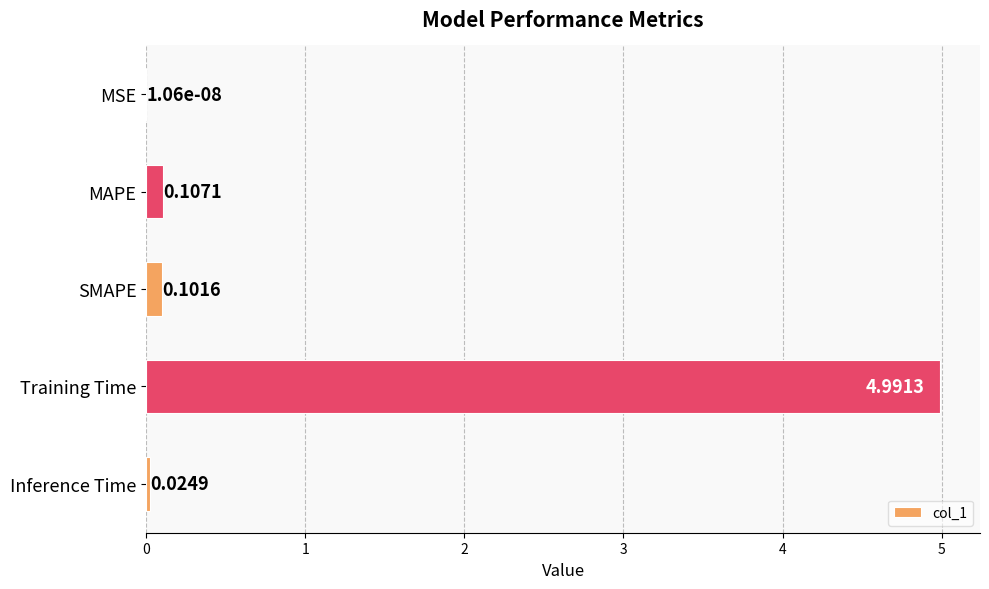

How many categories are shown in the chart?

5